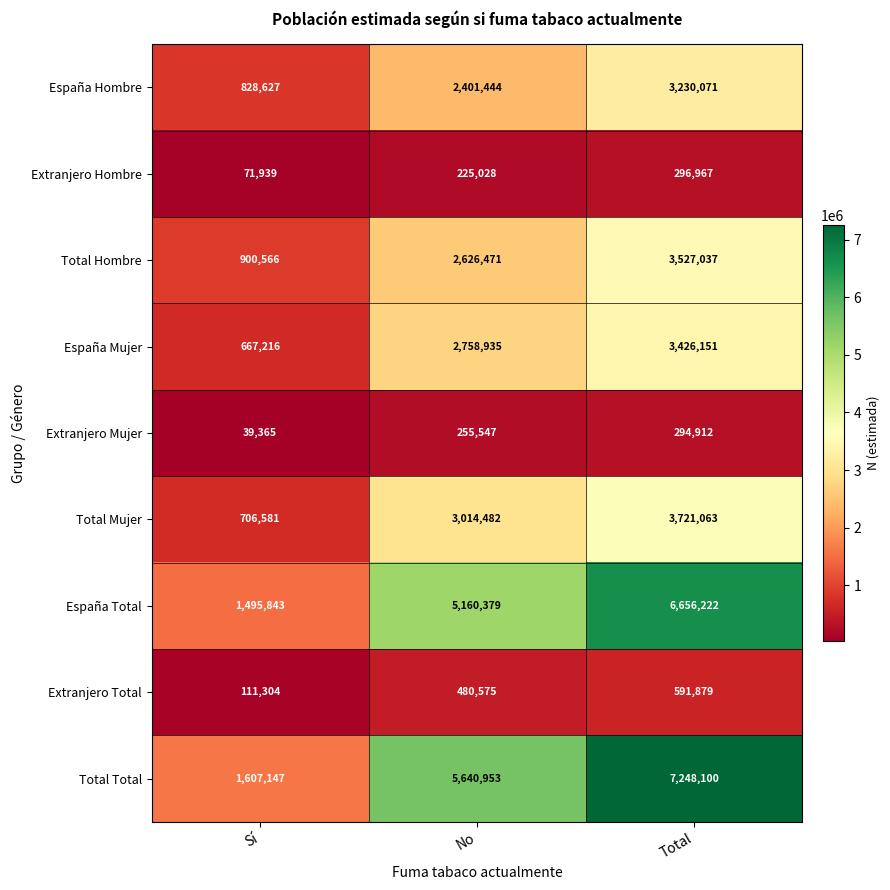

What is the maximum value shown in the chart?

7248100